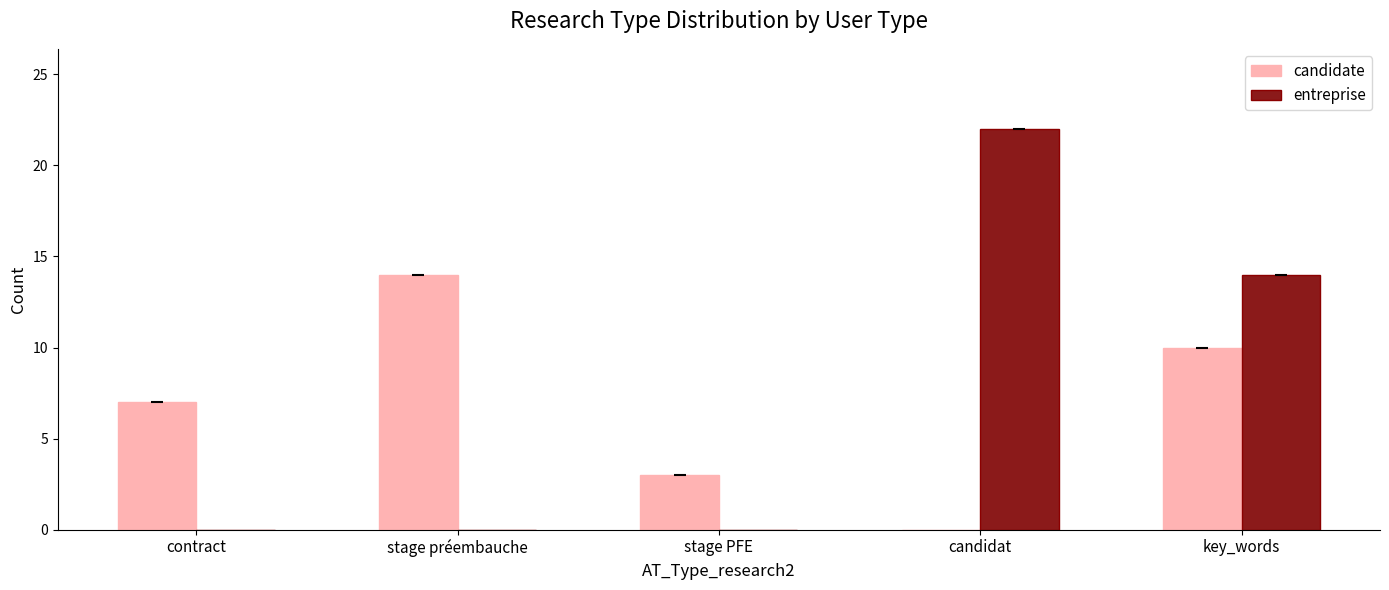

What is the greatest value displayed?

22